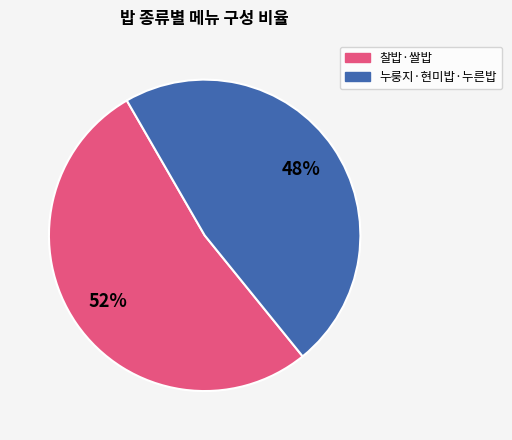

To the nearest percent, what is the average slice percentage?

50%